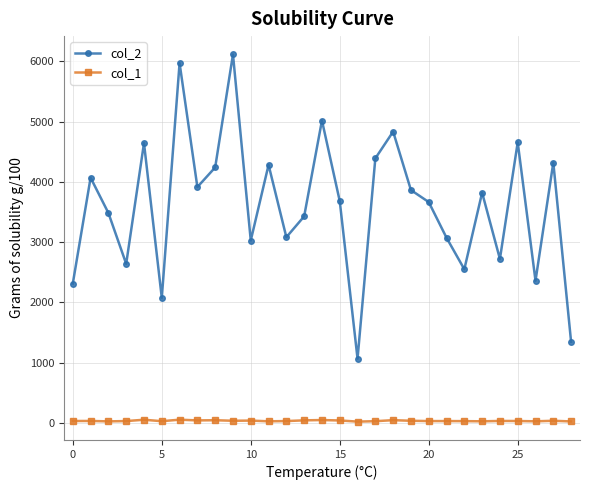

What is the maximum value for col_2?

6113